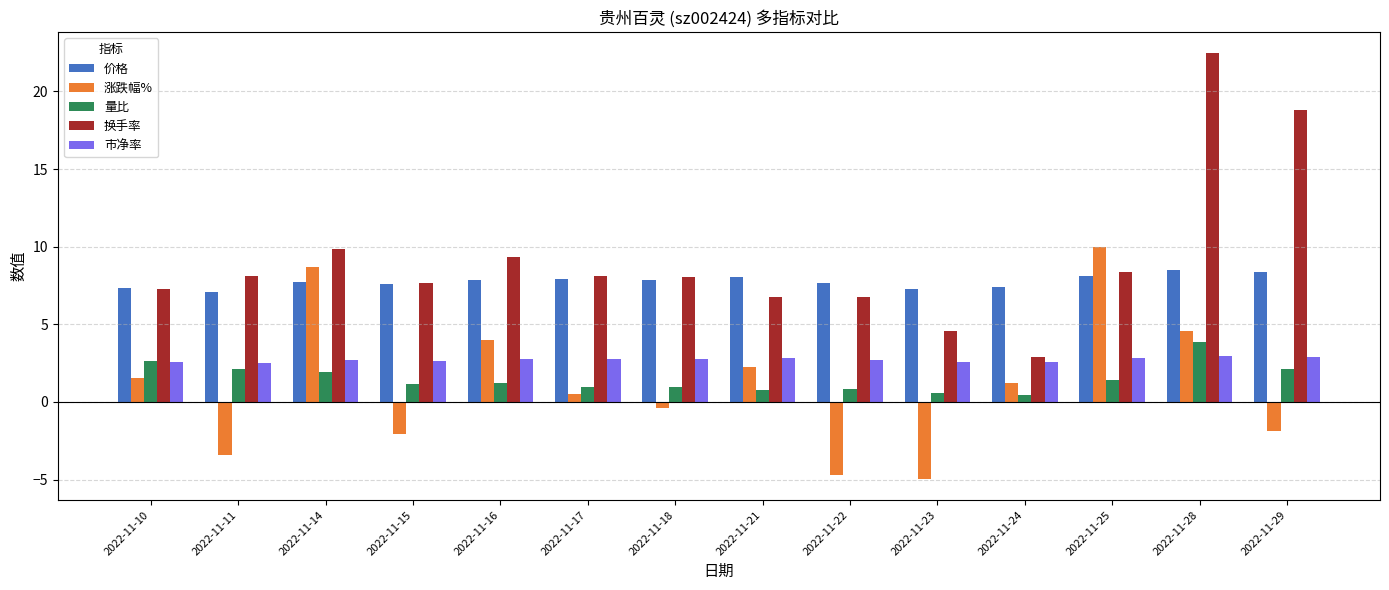

The value of 市净率 at 2022-11-28 is 1.8. True or false?

False